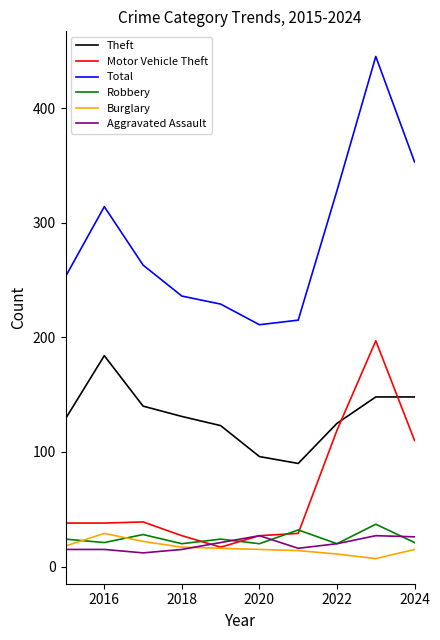

Which series has the largest range (max minus min)?

Total